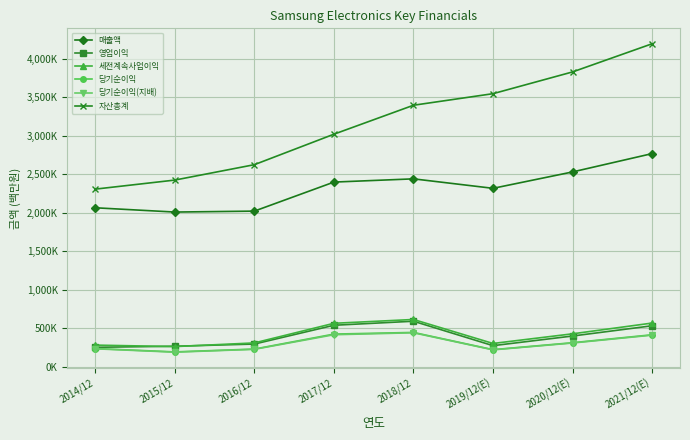

At how many categories does at least one series exceed 3868505?

1